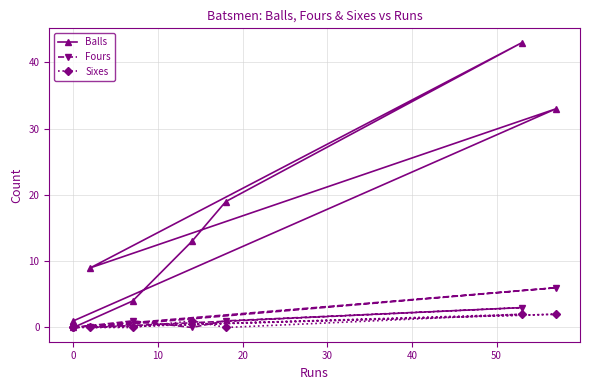

Which series has the widest spread of values?

Balls